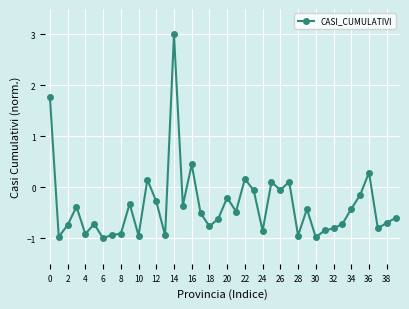

What is the value of the 36th point from the left?

-0.2